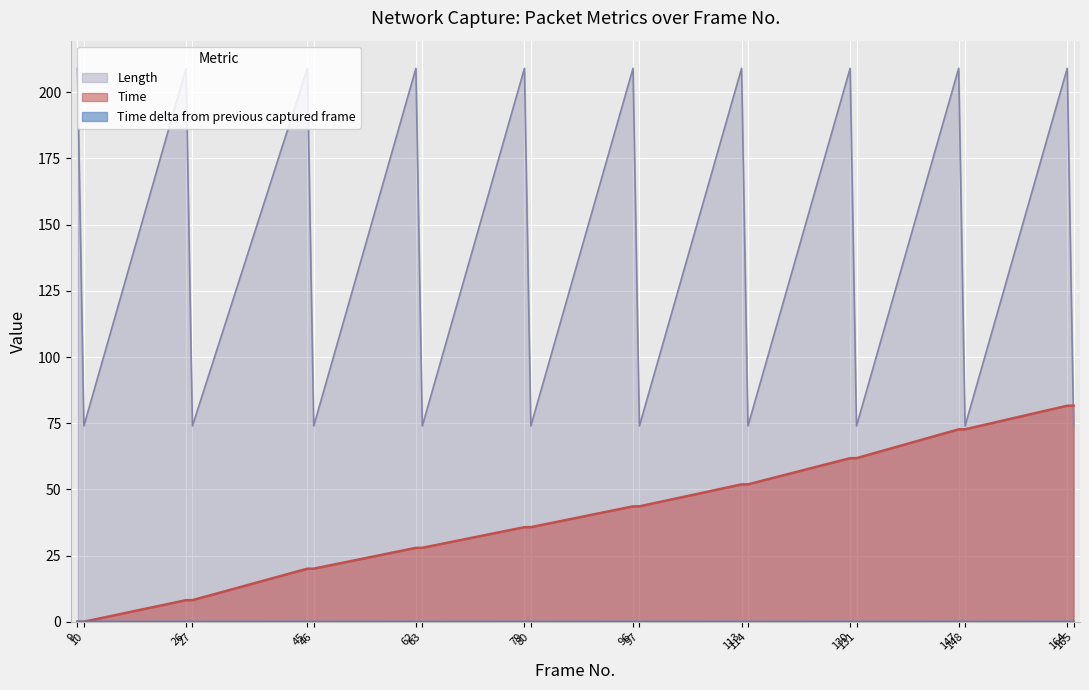

What is the difference between the maximum and minimum values in the Length series?

135.0